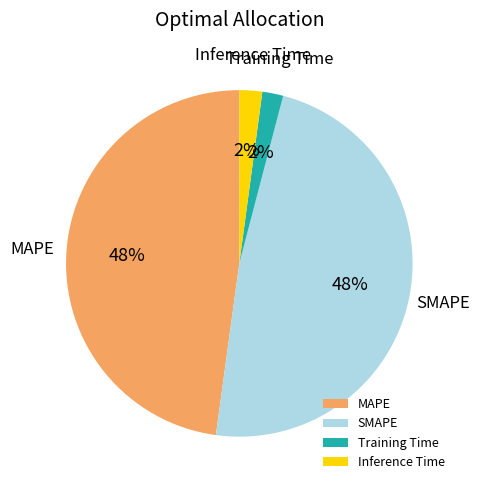

To the nearest percent, what percentage of the pie is Inference Time?

2%